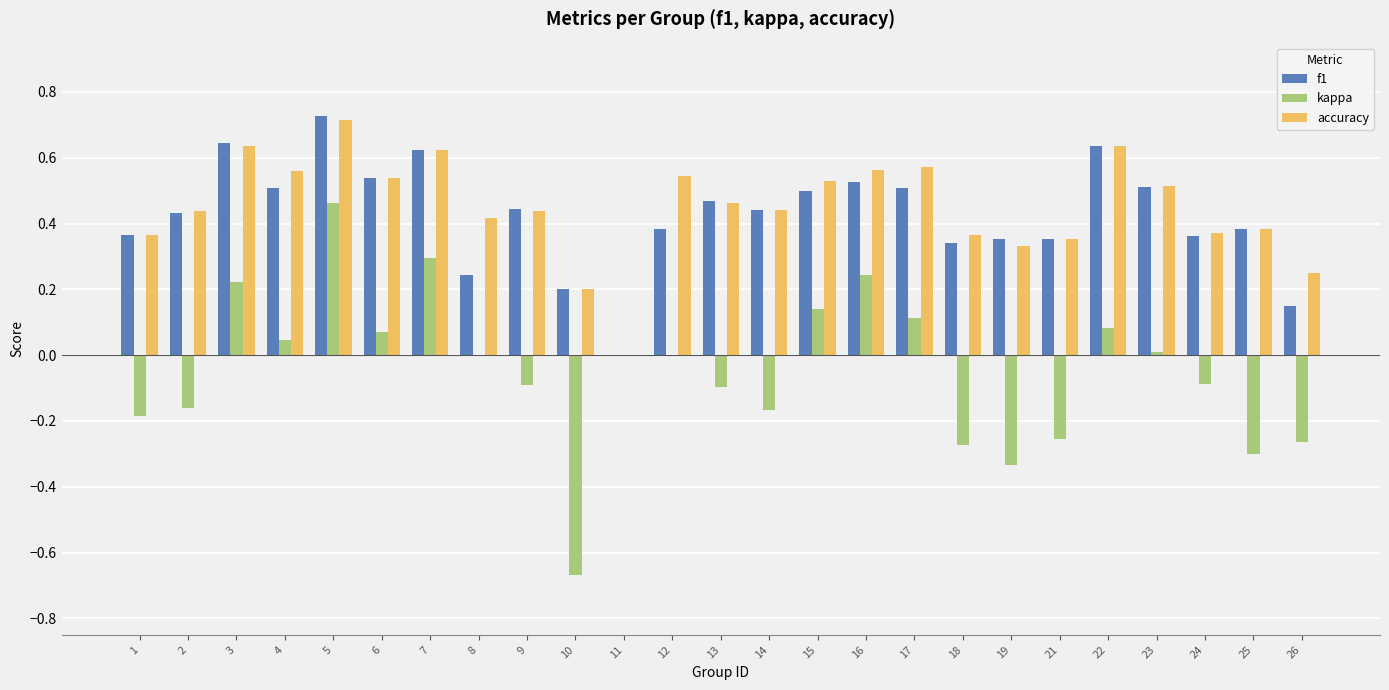

True or false: accuracy has a value of 0.0 at 11.

True